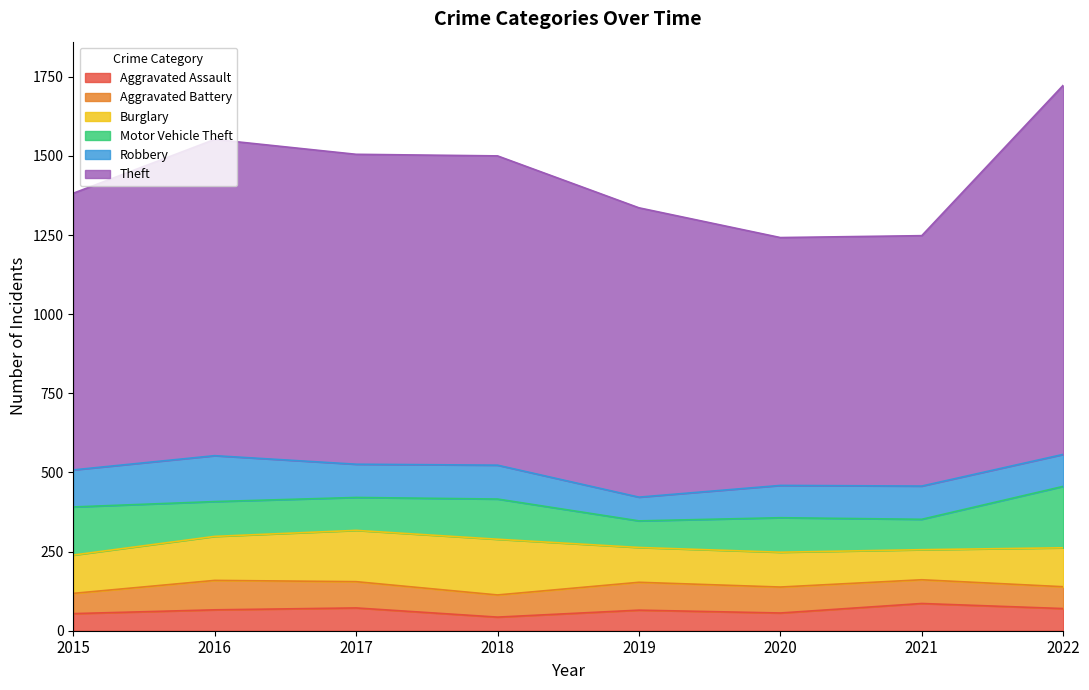

Where is the first local minimum for Theft?

2020